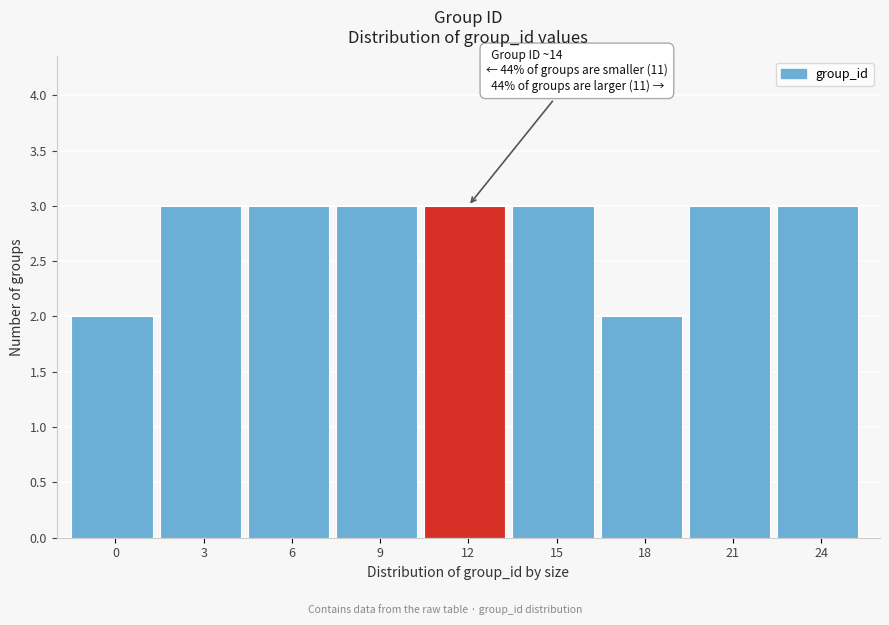

Reading right to left, list all the values displayed in this chart.

24=3	21=3	18=2	15=3	12=3	9=3	6=3	3=3	0=2